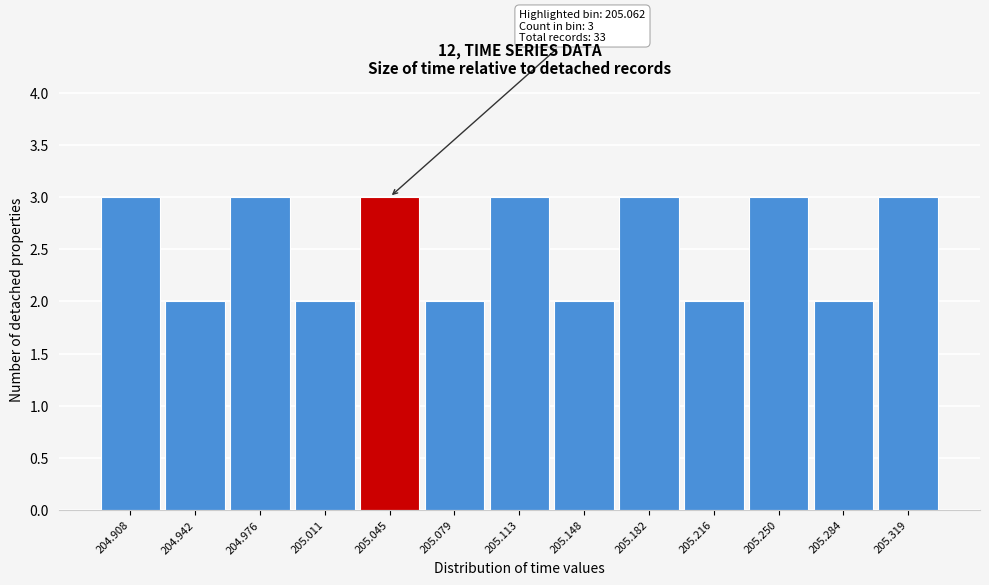

Reading left to right, extract all data points from this chart.

204.908=3	204.942=2	204.976=3	205.011=2	205.045=3	205.079=2	205.113=3	205.148=2	205.182=3	205.216=2	205.250=3	205.284=2	205.319=3